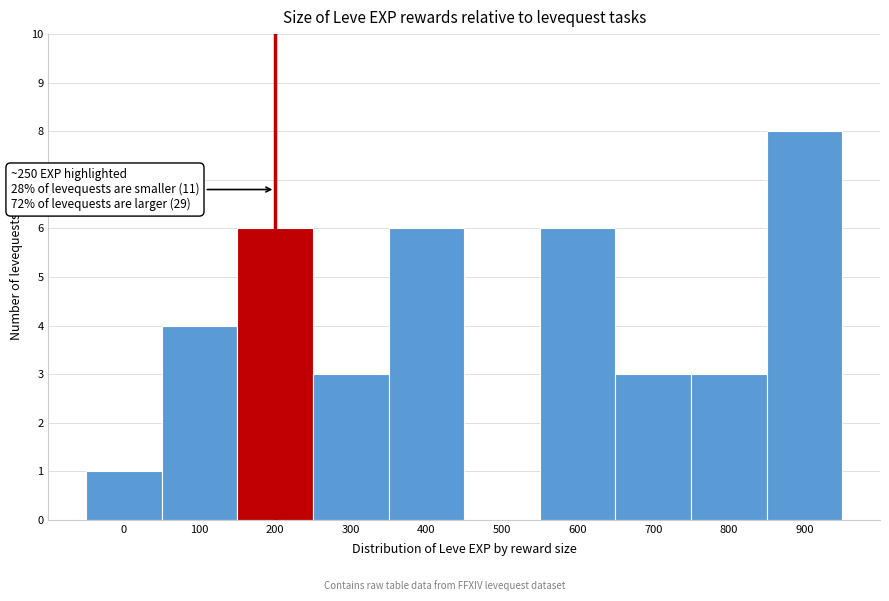

Reading right to left, extract all data points from this chart.

900=8	800=3	700=3	600=6	500=0	400=6	300=3	200=6	100=4	0=1